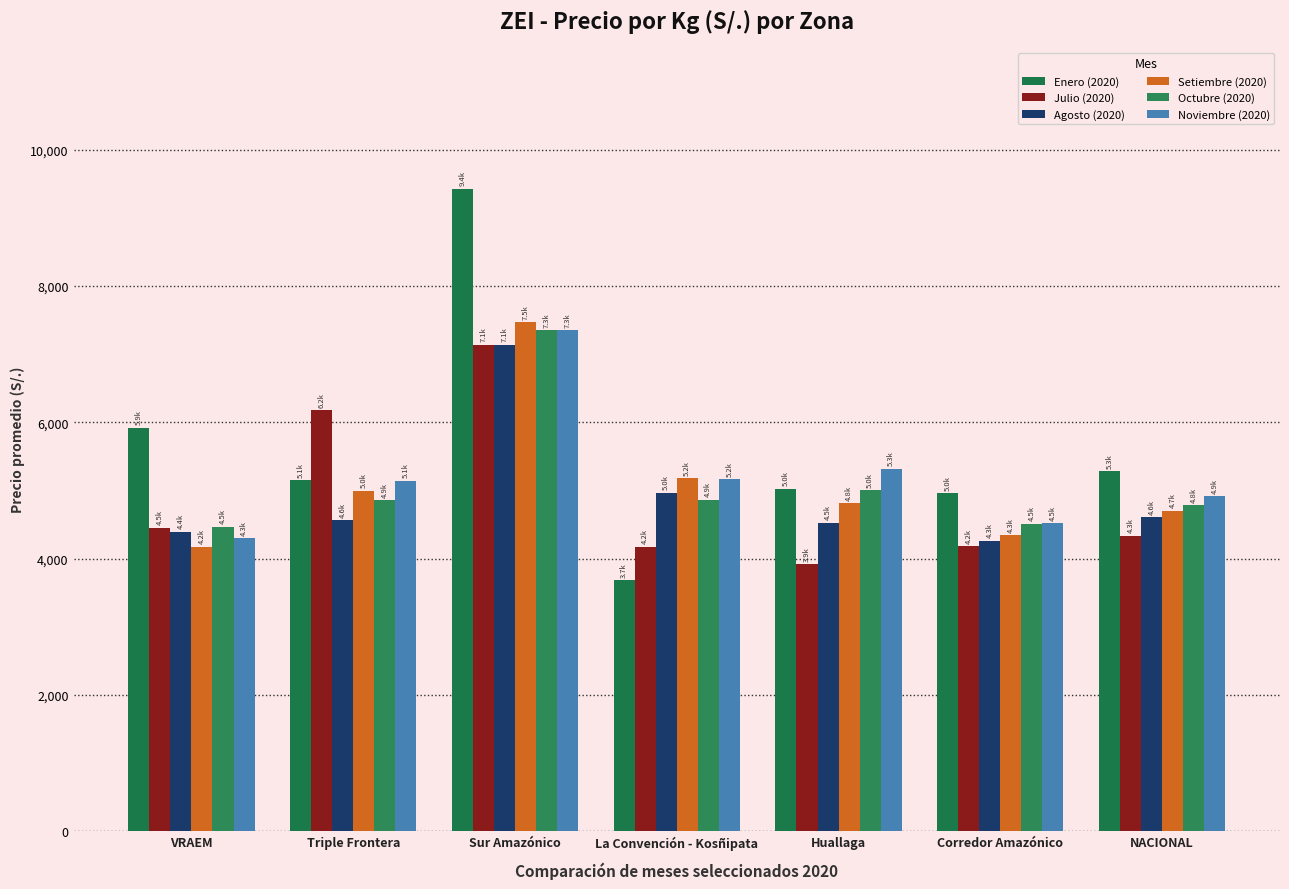

What is the sum of the Octubre (2020) values at Sur Amazónico and Huallaga?

12350.2